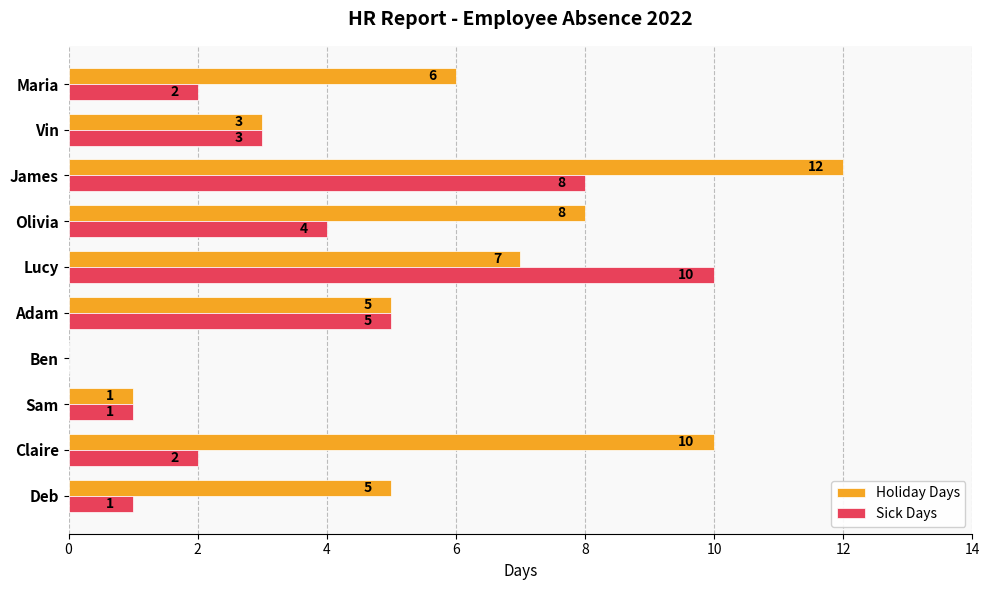

The value of Holiday Days at Sam is 1. True or false?

True